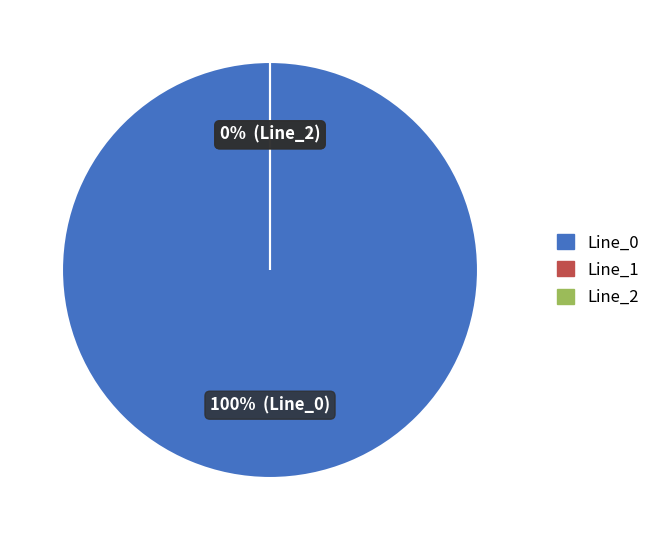

Which has a higher value, Line_2 or Line_0?

Line_0